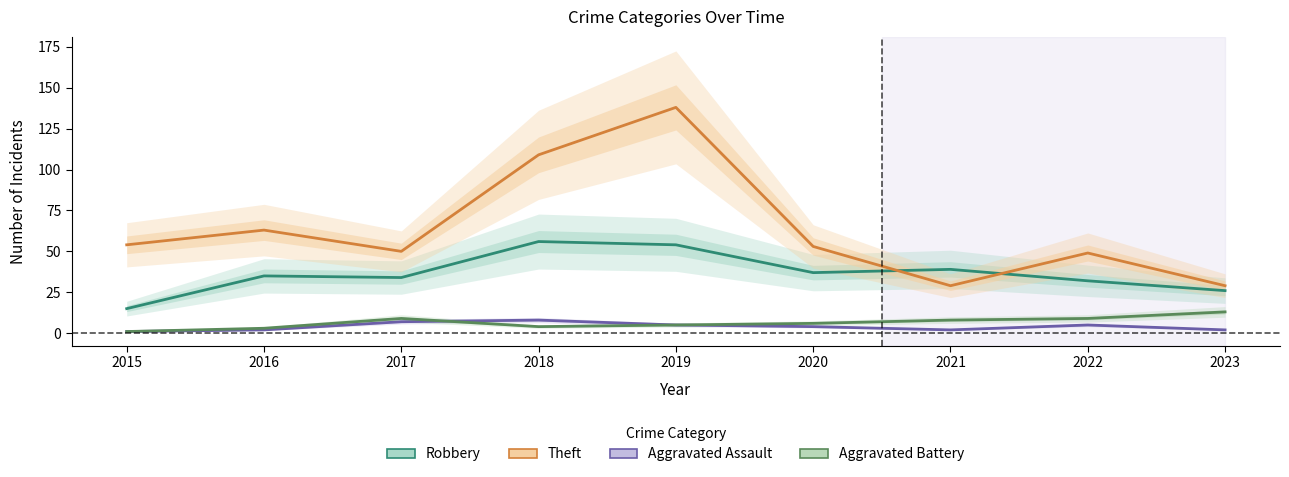

How many interior local peaks does the Aggravated Battery series have?

1